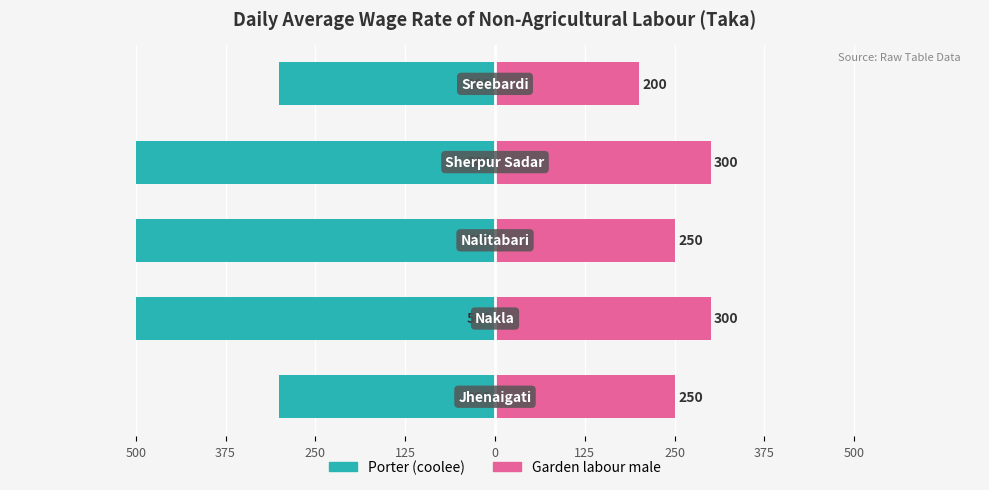

Read the Garden labour male value at 0, to the nearest 5.

200